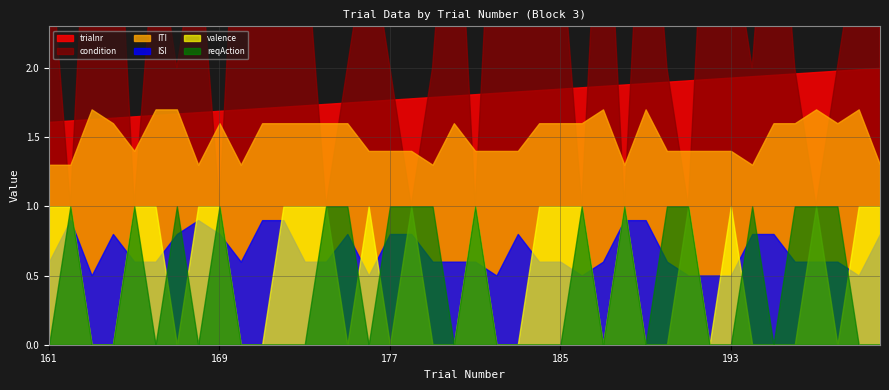

List the labels in order of valence value, largest first.

161, 162, 165, 166, 168, 169, 172, 173, 174, 176, 178, 181, 184, 185, 186, 188, 191, 193, 197, 199, 200, 163, 164, 167, 170, 171, 175, 177, 179, 180, 182, 183, 187, 189, 190, 192, 194, 195, 196, 198